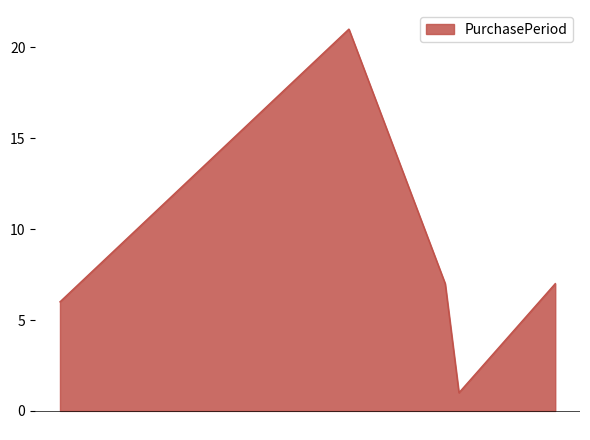

What is the greatest value displayed?

21